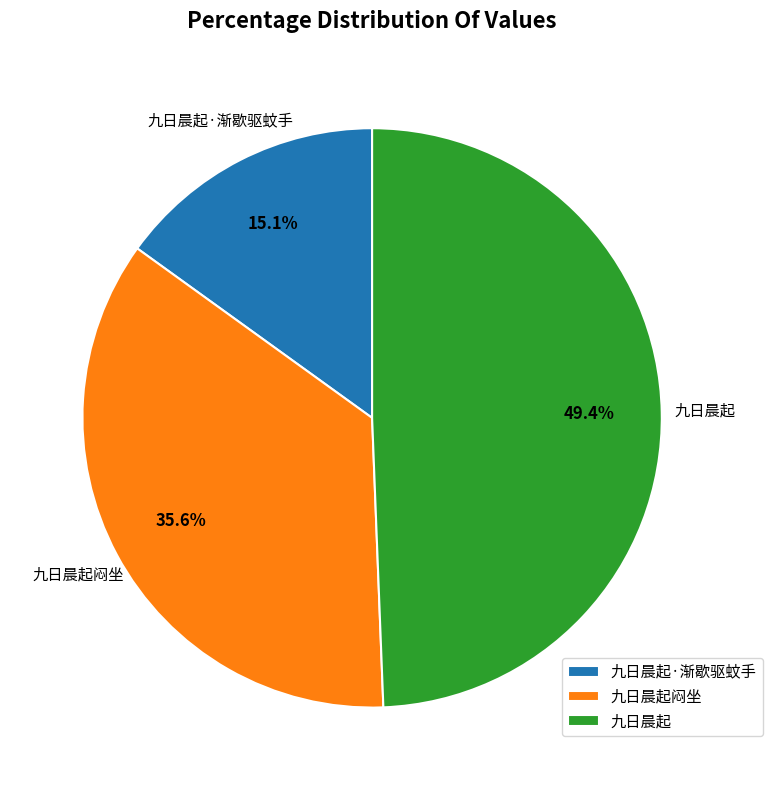

Which category has the biggest portion of the pie?

九日晨起